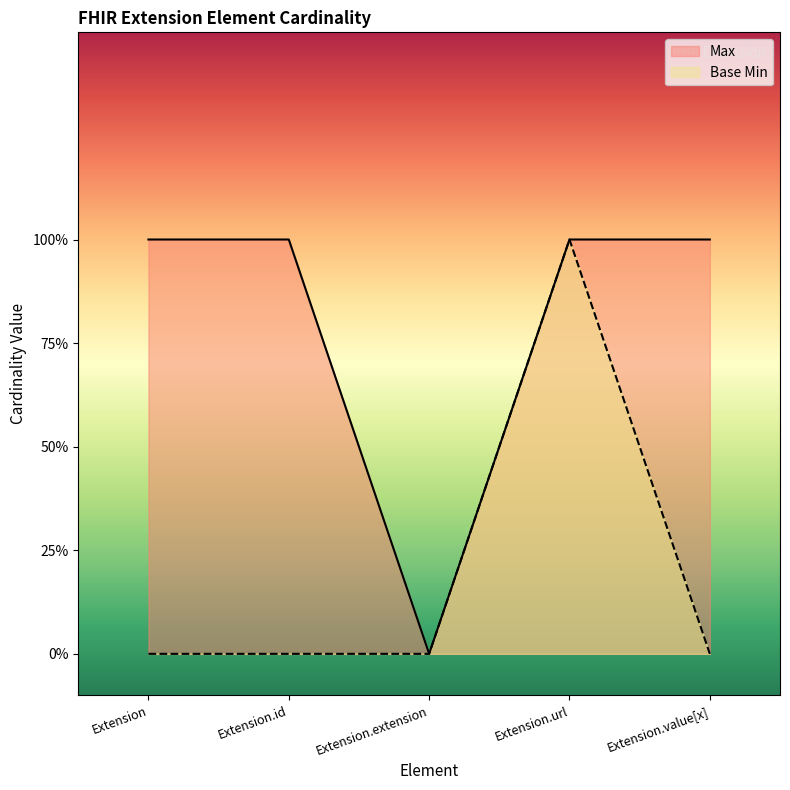

The Base Min series shows 0 at Extension.extension. True or false?

True